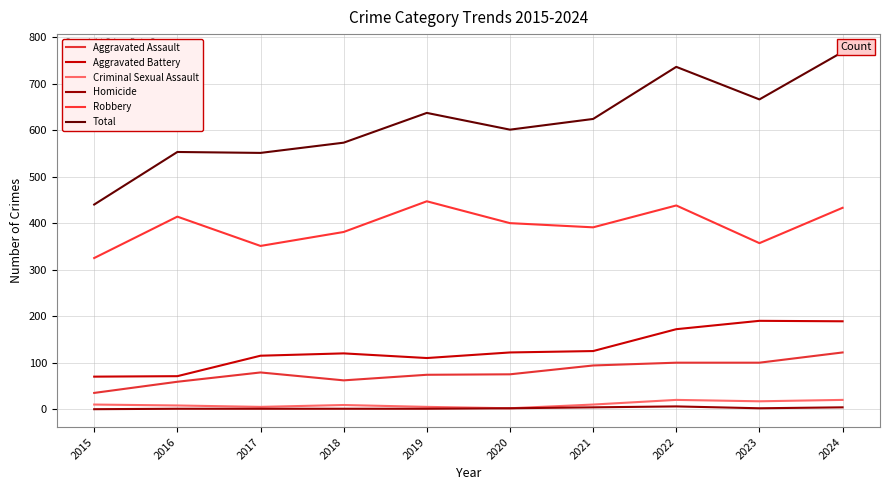

What is the maximum value shown in the chart?

768